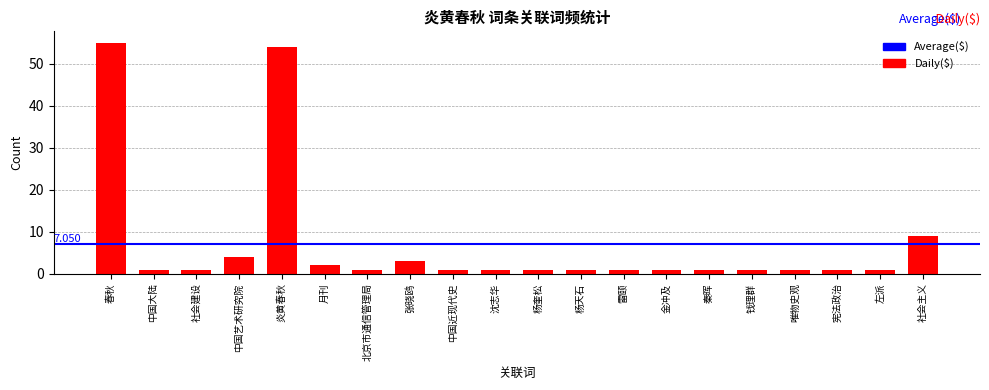

Approximately how many times larger is the value at 杨天石 compared to 张晓鸥?

0.3